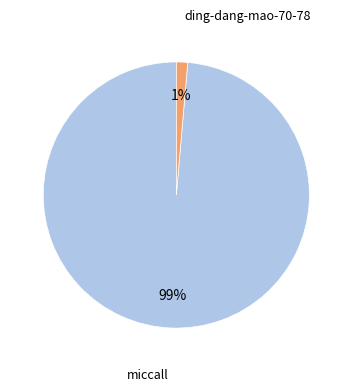

To the nearest percent, what is the average slice percentage?

50%